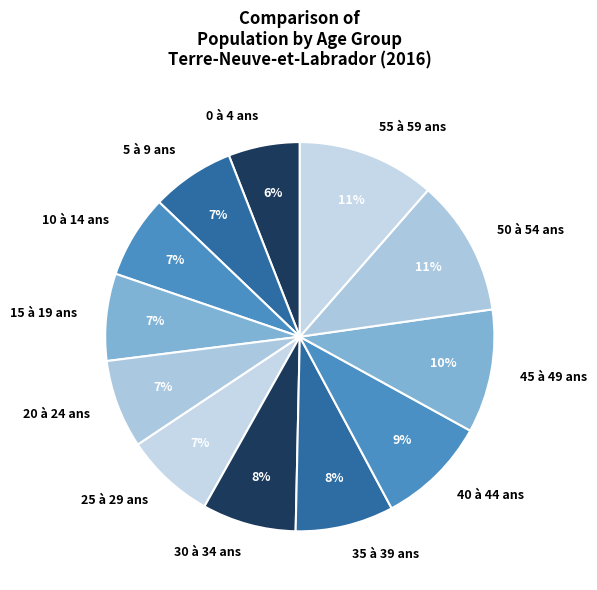

Is it true that 40 à 44 ans is 9% of the pie?

True